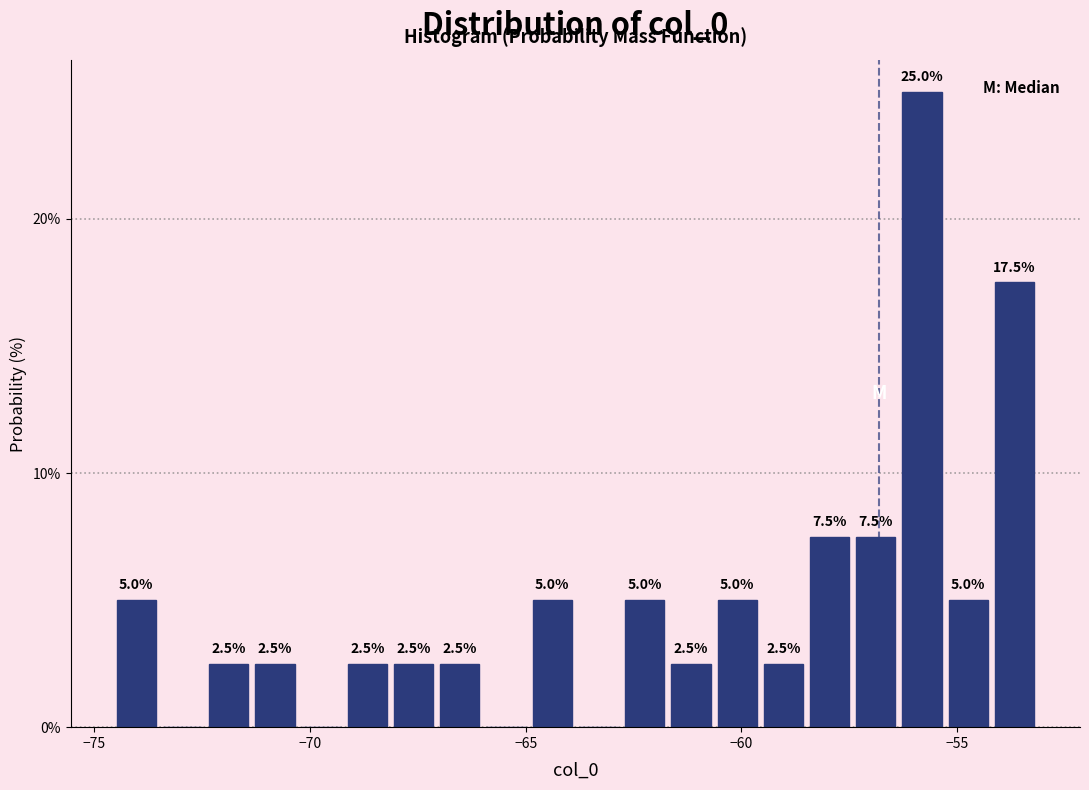

Read against the x-axis, roughly where is the centre of the tallest bar?

-56.0